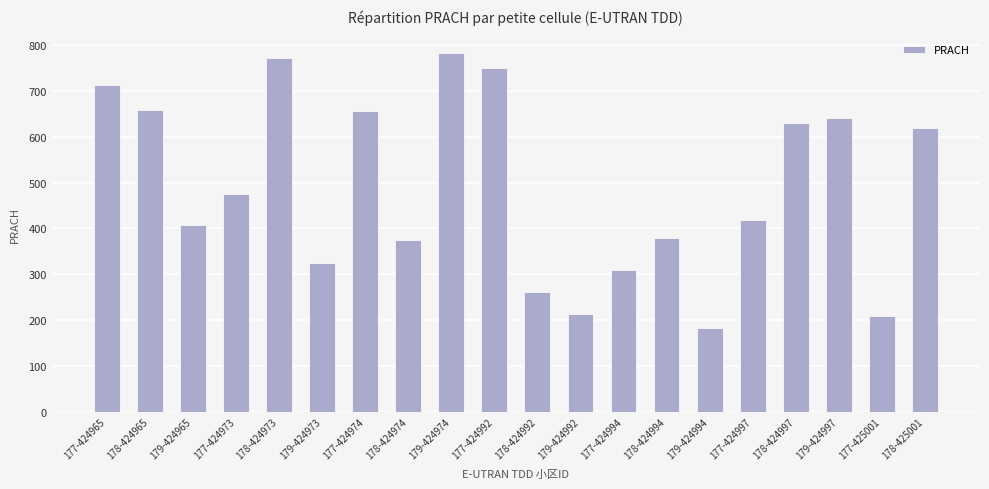

True or false: the data shows 226 at 179-424997.

False